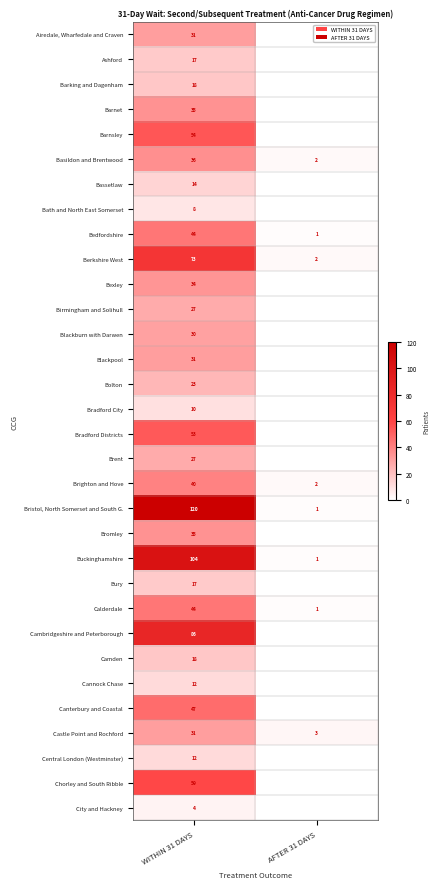

Is it true that Buckinghamshire equals 22 at WITHIN 31 DAYS?

False